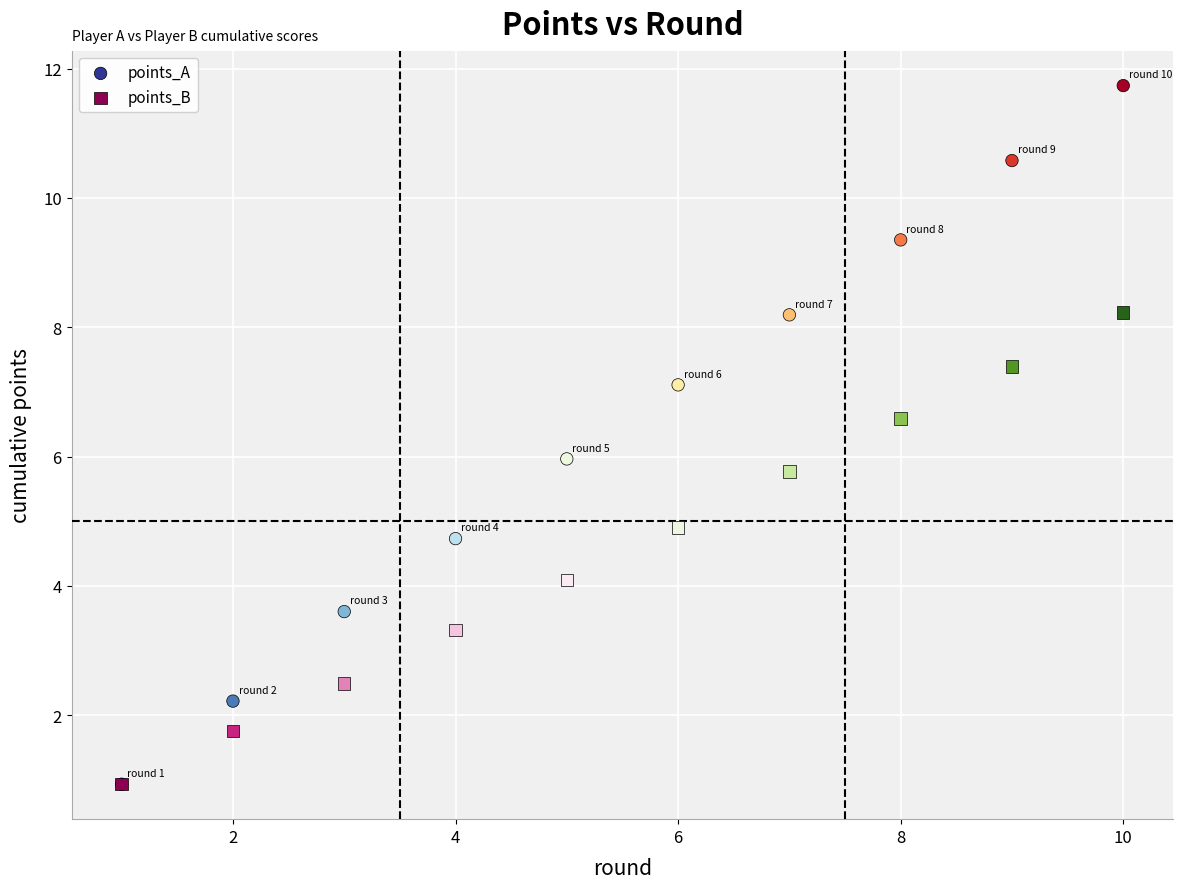

What are all the series names shown in the legend?

points_A, points_B